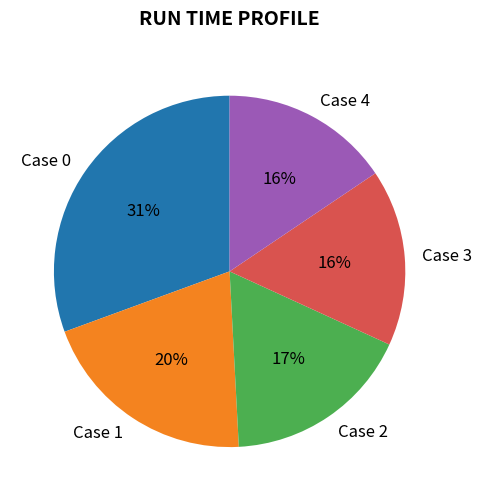

Which has a higher value, Case 0 or Case 2?

Case 0